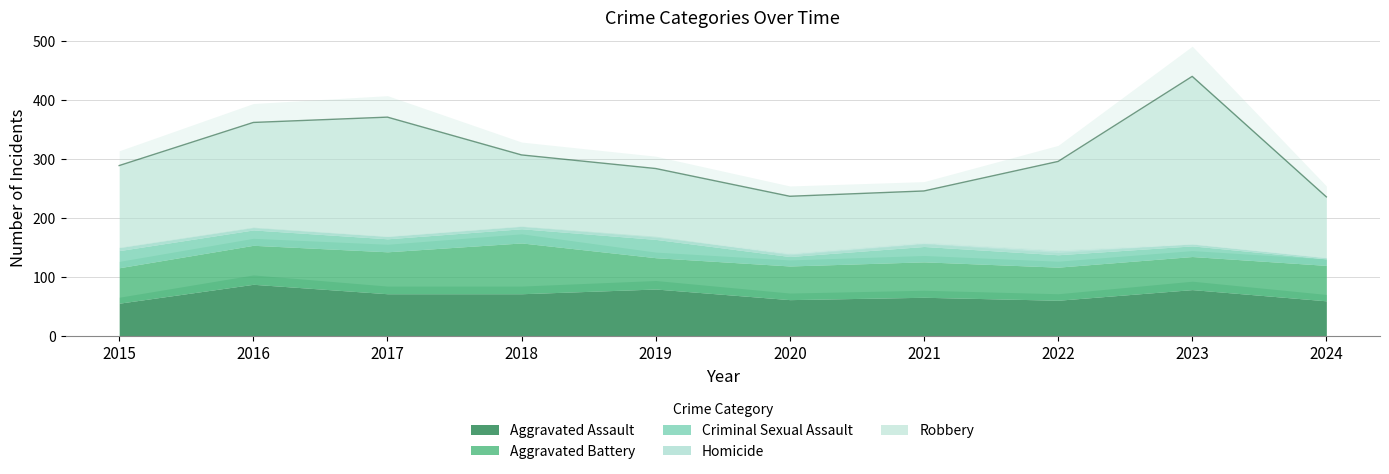

Reading left to right, extract all data points from this chart.

Aggravated Assault: 56	88	72	72	80	62	66	61	79	60
Aggravated Battery: 60	66	71	86	53	57	60	56	56	60
Criminal Sexual Assault: 29	26	22	24	31	16	26	21	18	11
Homicide: 5	4	4	4	4	5	6	7	3	2
Robbery: 139	178	202	121	116	97	88	151	284	103